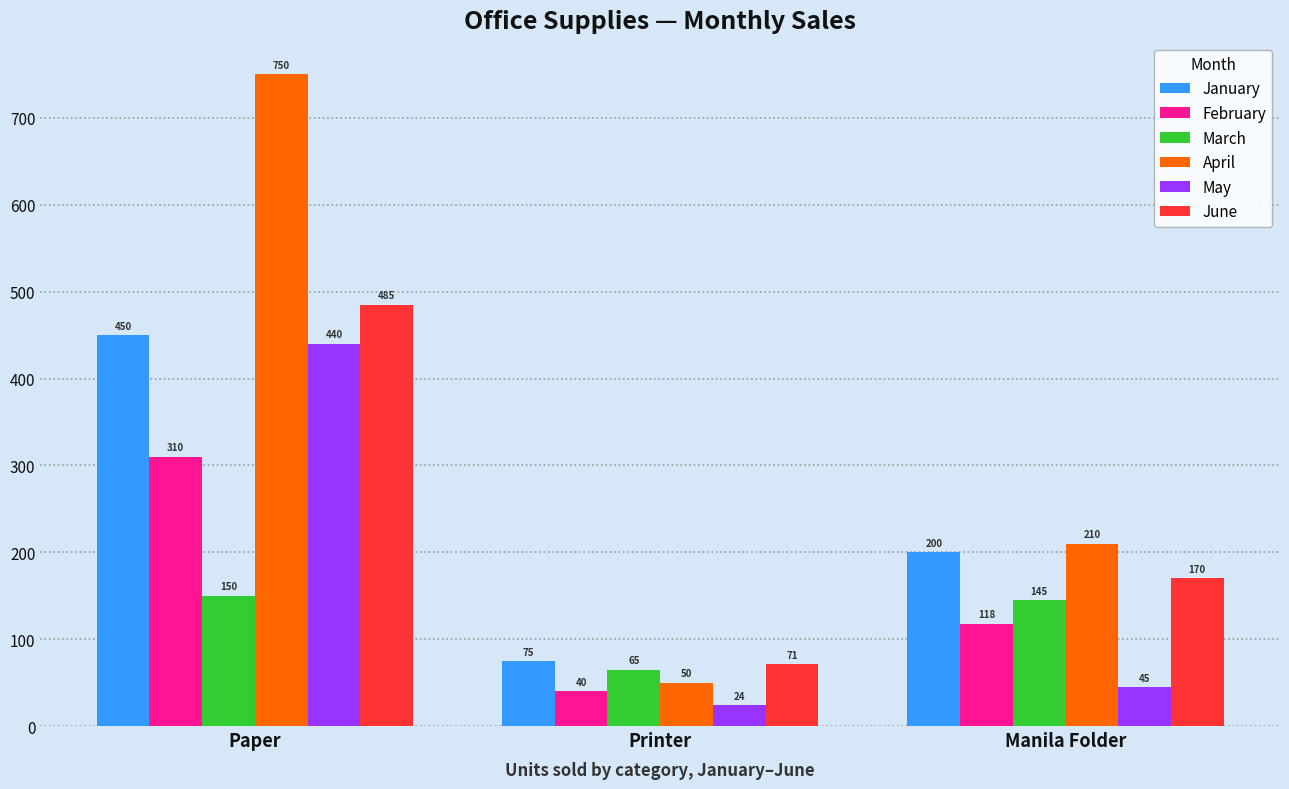

What is the sum of the June values at Paper and Printer?

556